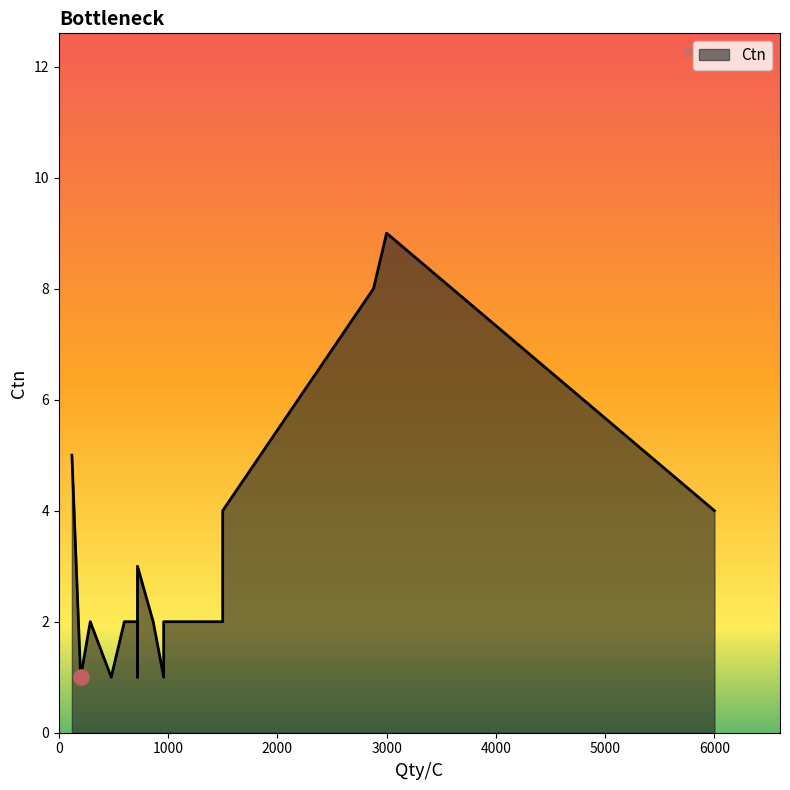

Between 600 and 960, which is larger?

600